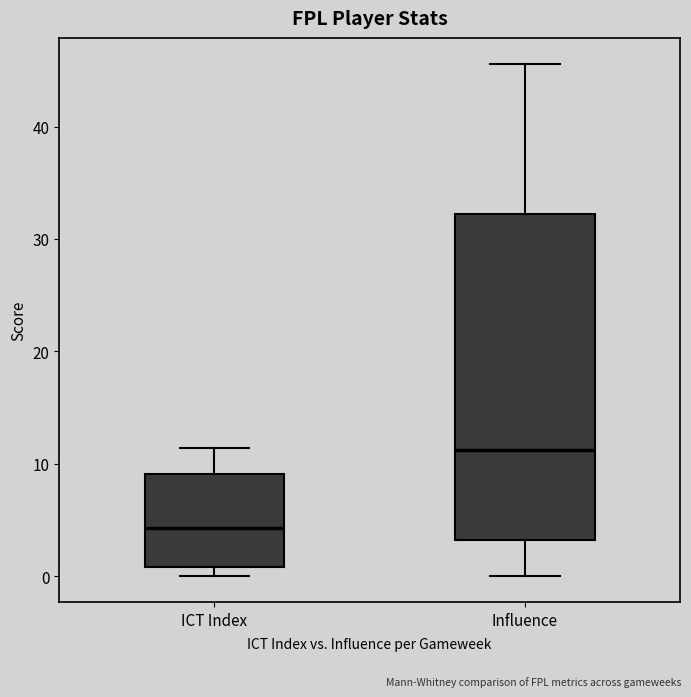

Where does the upper whisker of the box for Influence end on the y-axis? The values are not printed on the chart, so give them approximately, as read against the axis.

46